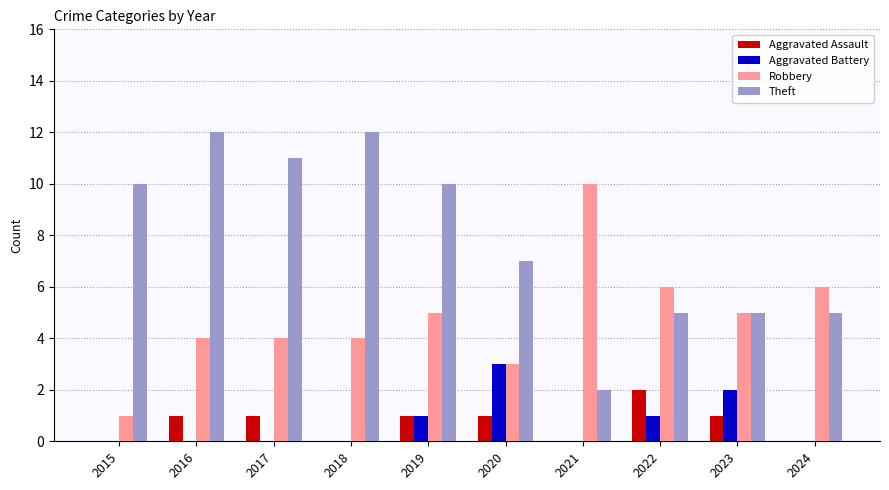

Is it true that Aggravated Assault equals 0 at 2021?

True